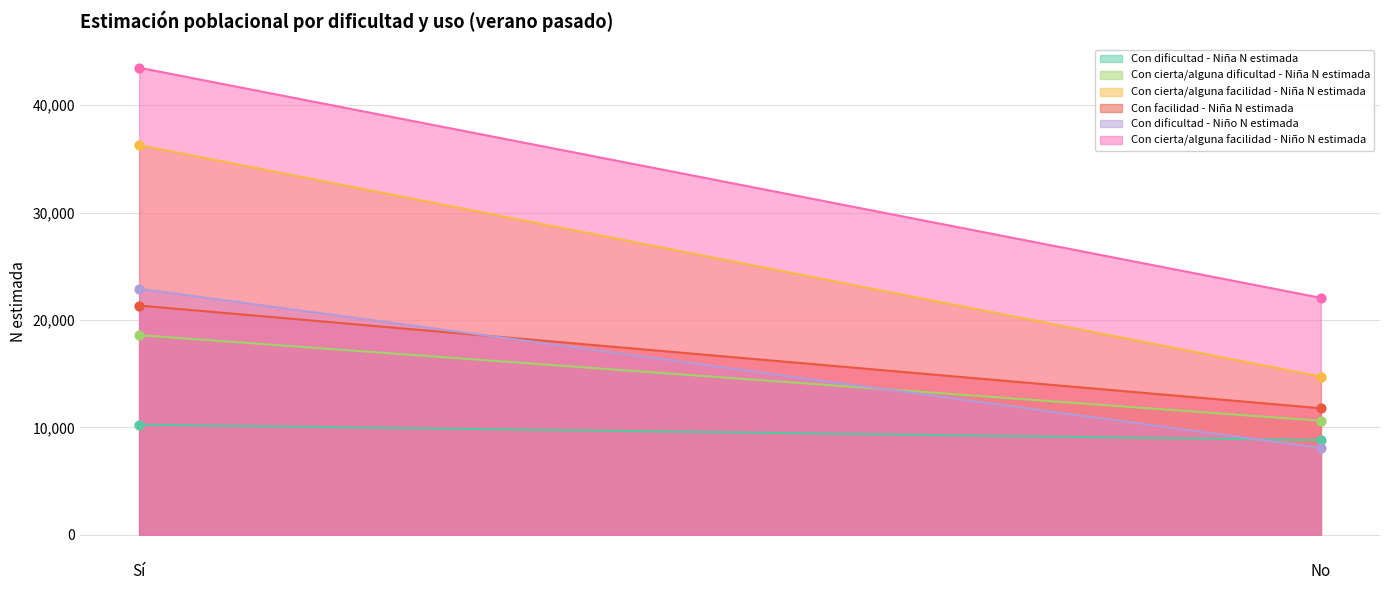

Which series has the largest total across all categories?

Con cierta/alguna facilidad - Niño N estimada